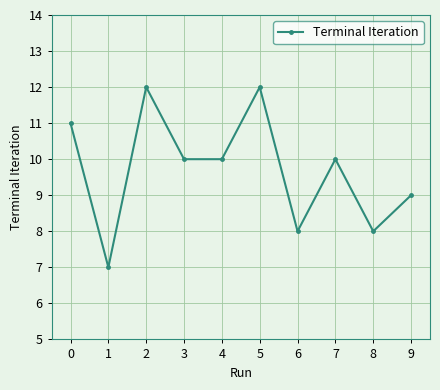

What is the change in value from 2 to 8?

-4